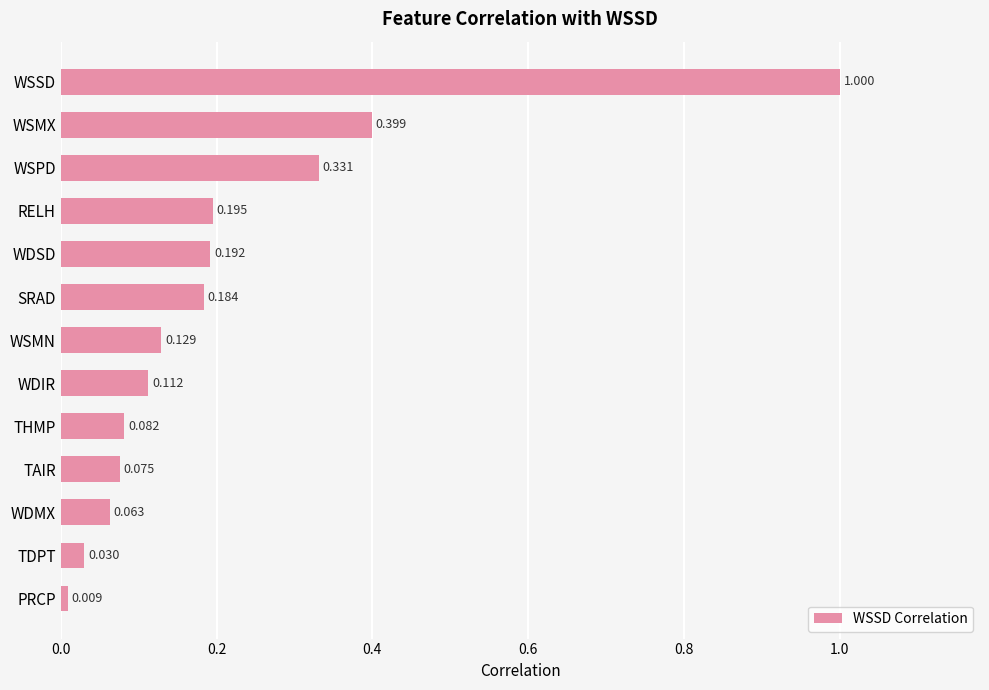

What is the label of the 7th bar from the bottom?

WSMN